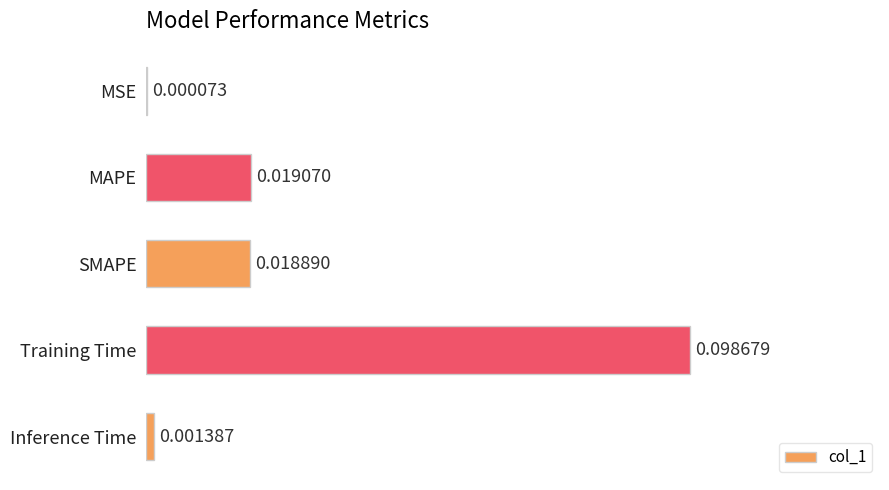

Which category has the highest value across all series?

Training Time